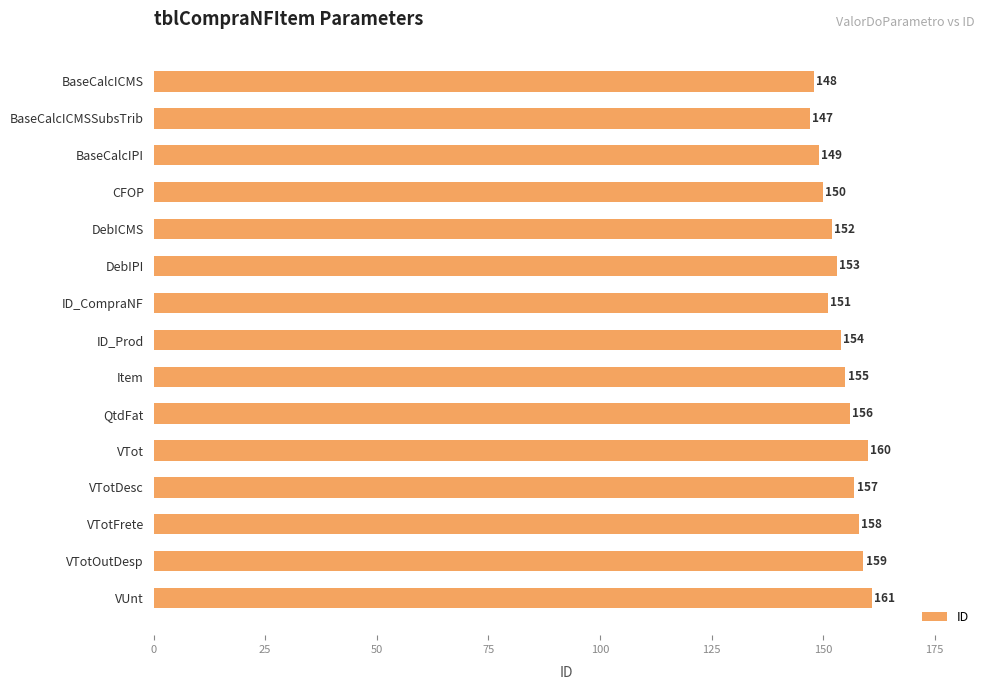

Reading top to bottom, list all the values displayed in this chart.

BaseCalcICMS=148	BaseCalcICMSSubsTrib=147	BaseCalcIPI=149	CFOP=150	DebICMS=152	DebIPI=153	ID_CompraNF=151	ID_Prod=154	Item=155	QtdFat=156	VTot=160	VTotDesc=157	VTotFrete=158	VTotOutDesp=159	VUnt=161